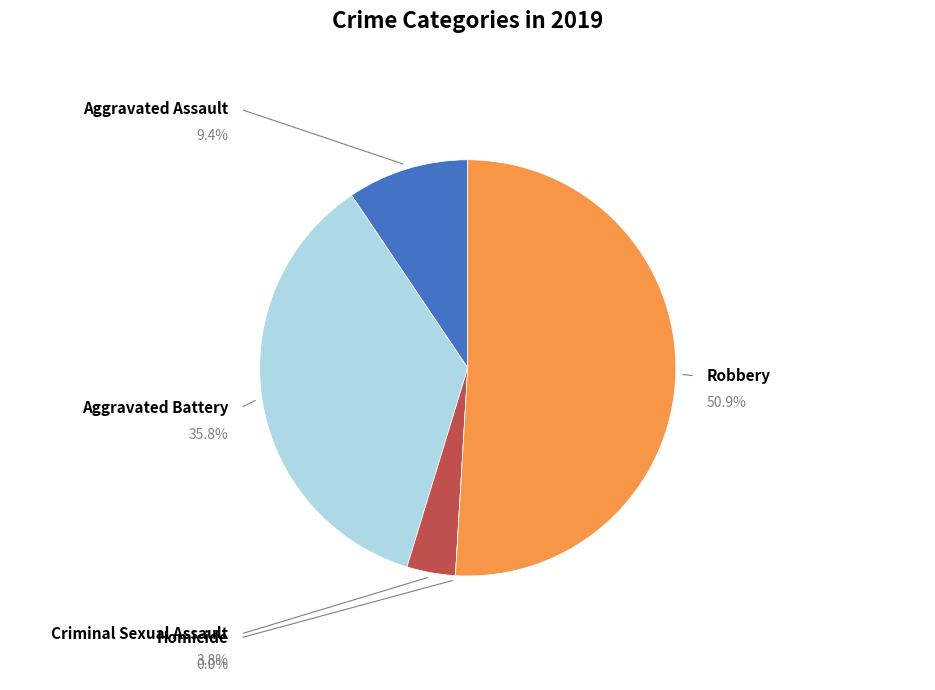

Is there any slice that represents more than half of the pie?

Yes